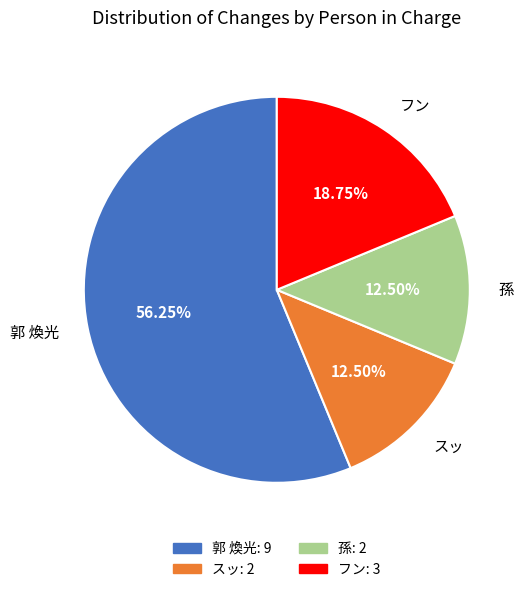

True or false: 孫 accounts for 2% of the total.

False